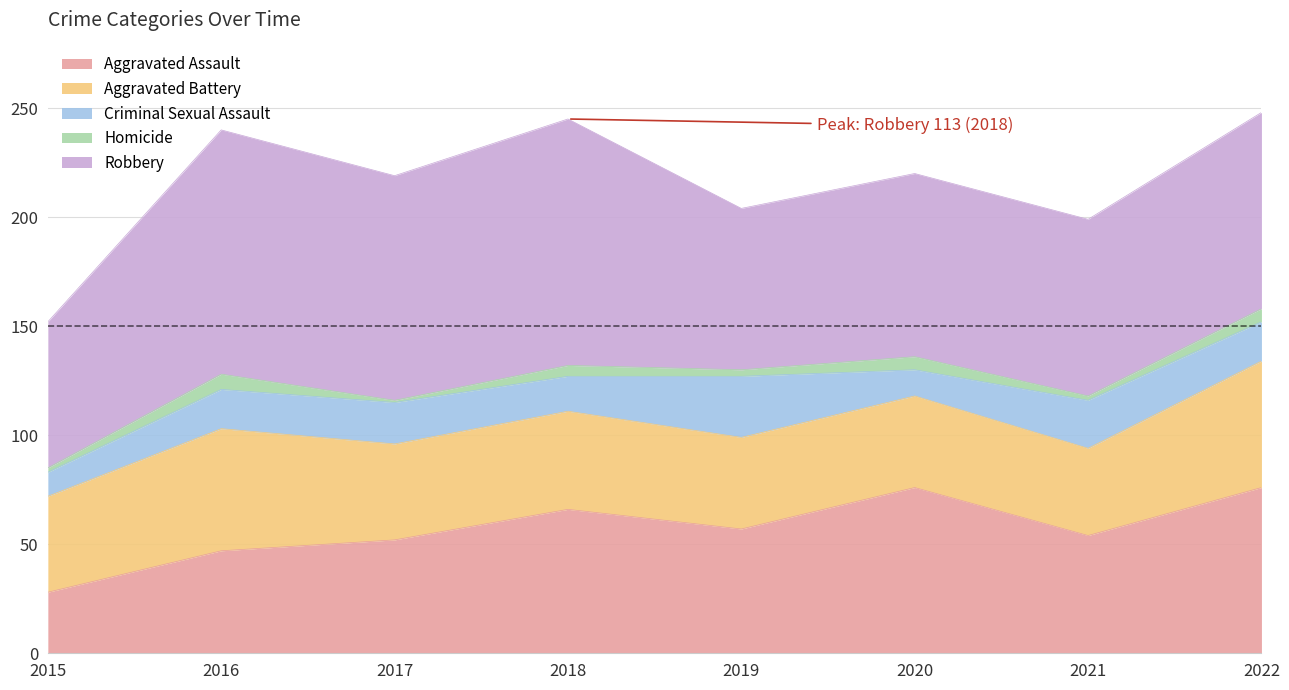

True or false: Homicide has a value of 3 at 2016.

False